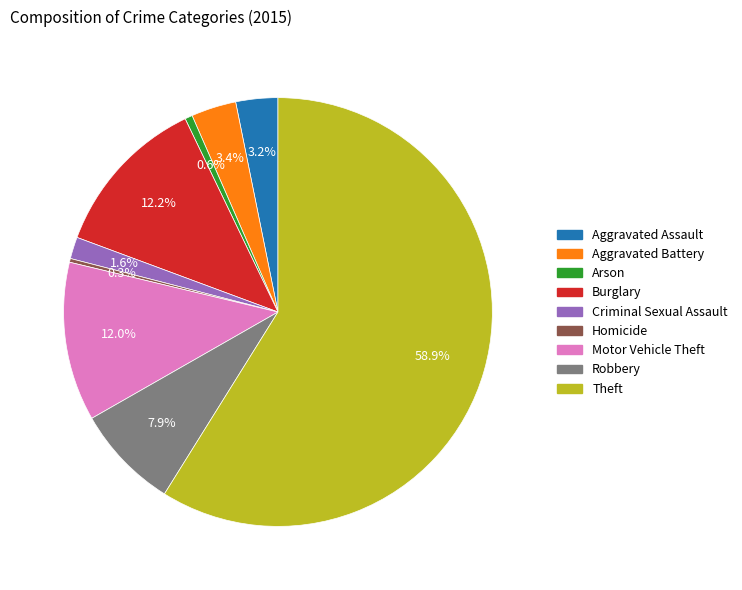

True or false: Motor Vehicle Theft accounts for 12% of the total.

True